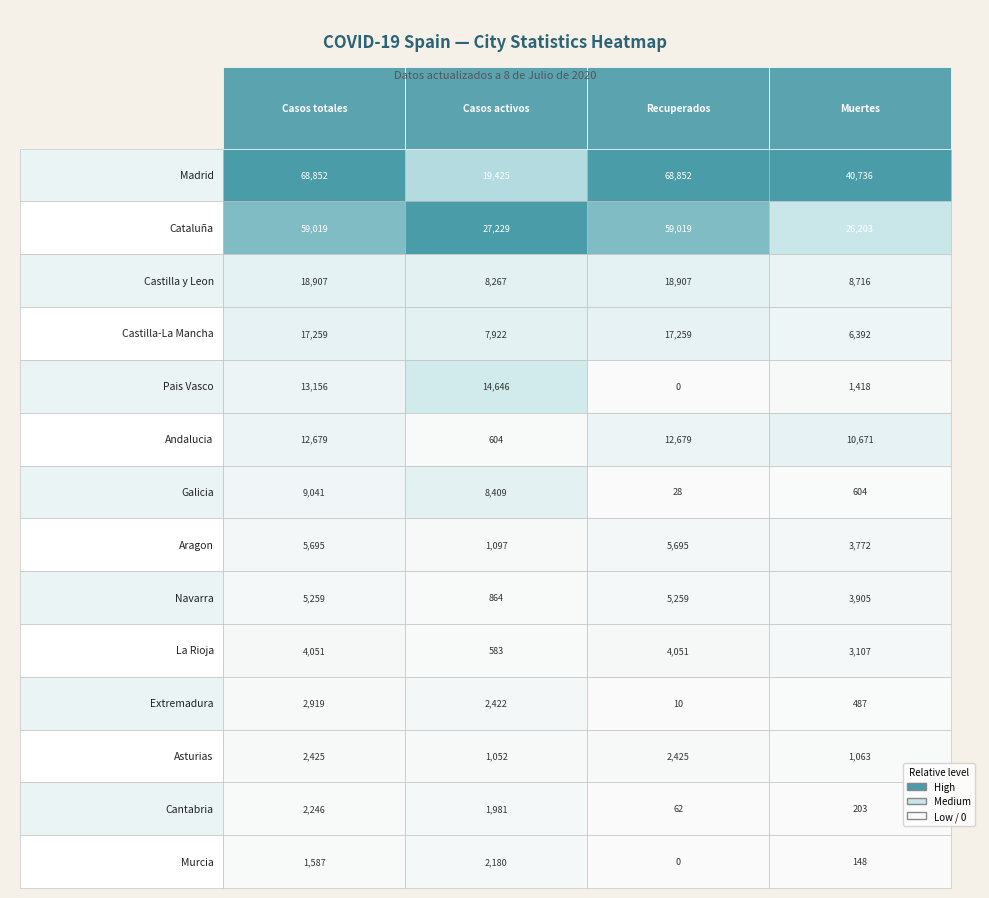

Reading right to left, what are all the values shown in this chart?

Madrid: 40736	68852	19425	68852
Cataluña: 26203	59019	27229	59019
Castilla y Leon: 8716	18907	8267	18907
Castilla-La Mancha: 6392	17259	7922	17259
Pais Vasco: 1418	0	14646	13156
Andalucia: 10671	12679	604	12679
Galicia: 604	28	8409	9041
Aragon: 3772	5695	1097	5695
Navarra: 3905	5259	864	5259
La Rioja: 3107	4051	583	4051
Extremadura: 487	10	2422	2919
Asturias: 1063	2425	1052	2425
Cantabria: 203	62	1981	2246
Murcia: 148	0	2180	1587